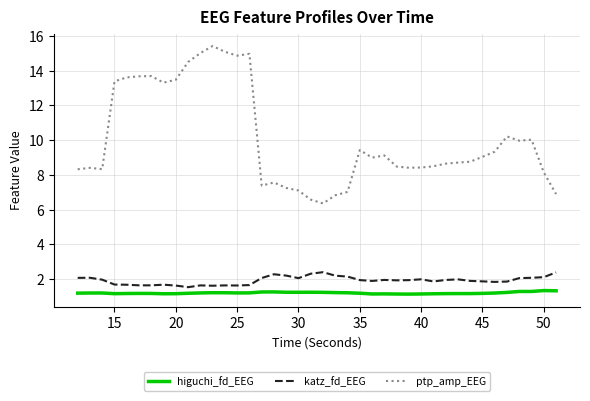

True or false: katz_fd_EEG and higuchi_fd_EEG intersect in this chart.

False